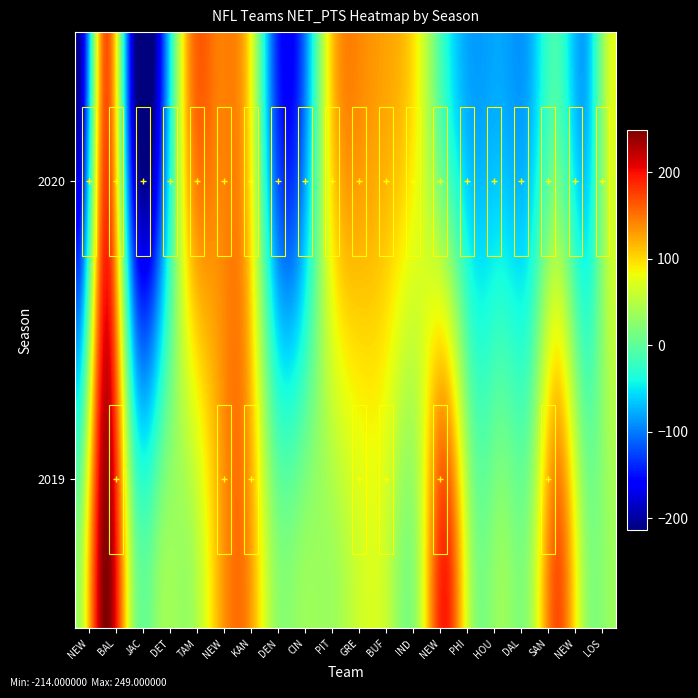

Which label corresponds to the largest value in the chart?

Baltimore Ravens